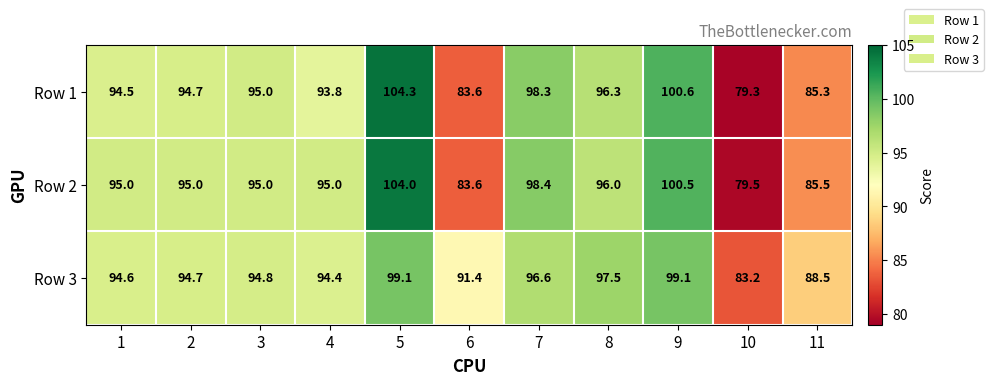

What is the sum of the Row 2 values at 3 and 2?

190.0